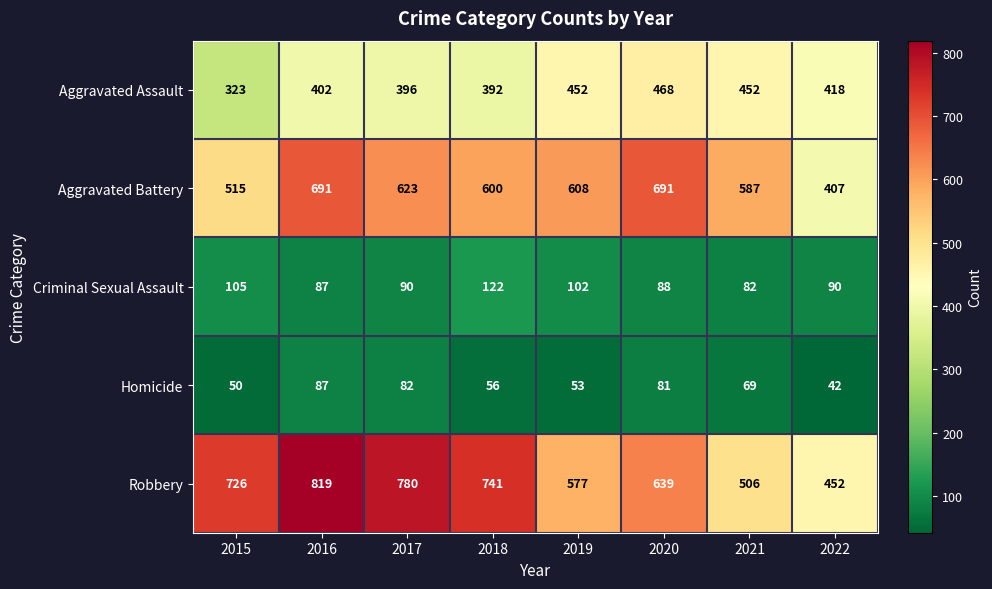

Where is Homicide nearest to the value 64?

2021